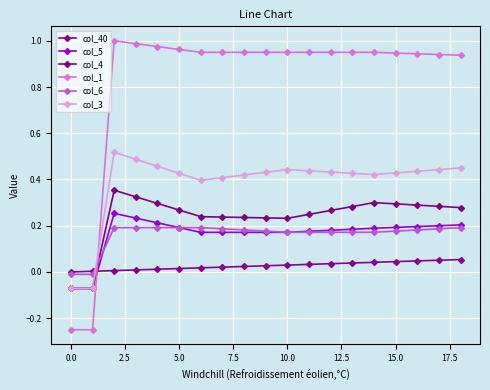

How many distinct data groups are displayed?

6